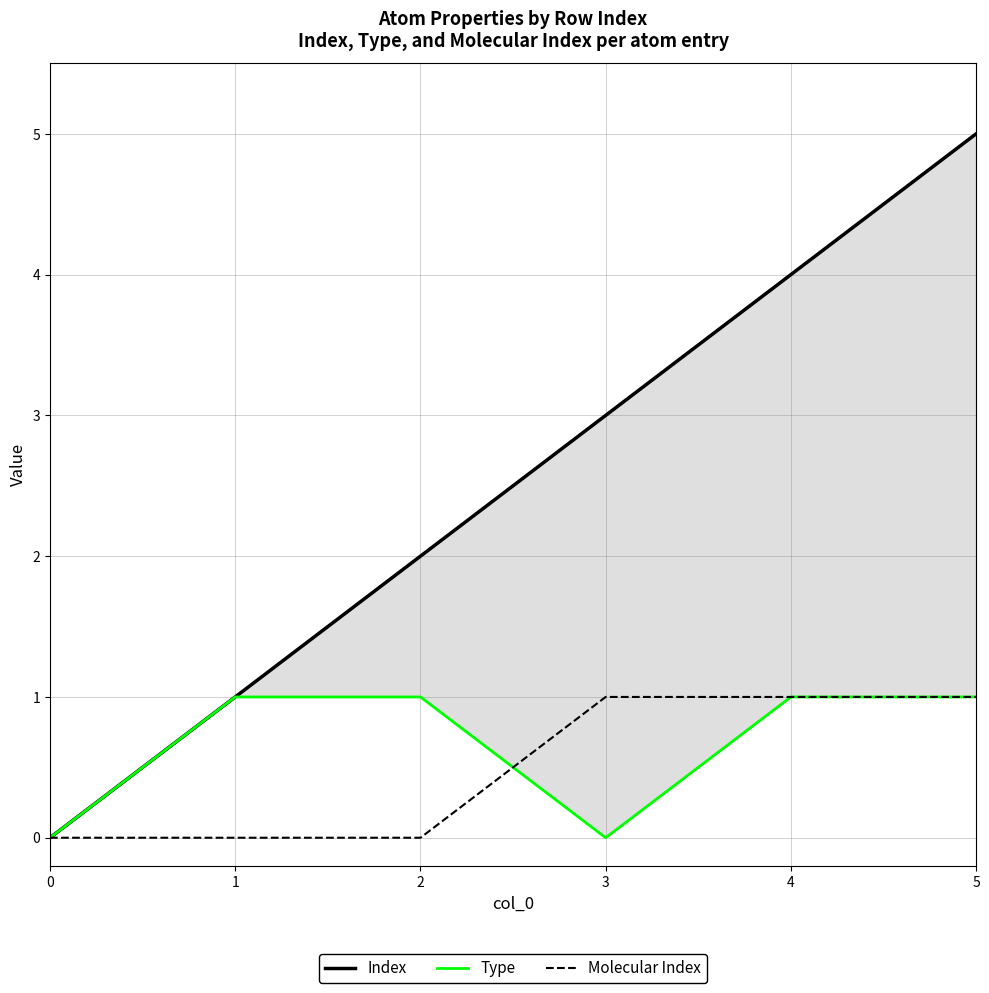

Count the Molecular Index values in the range 0 to 1.

6